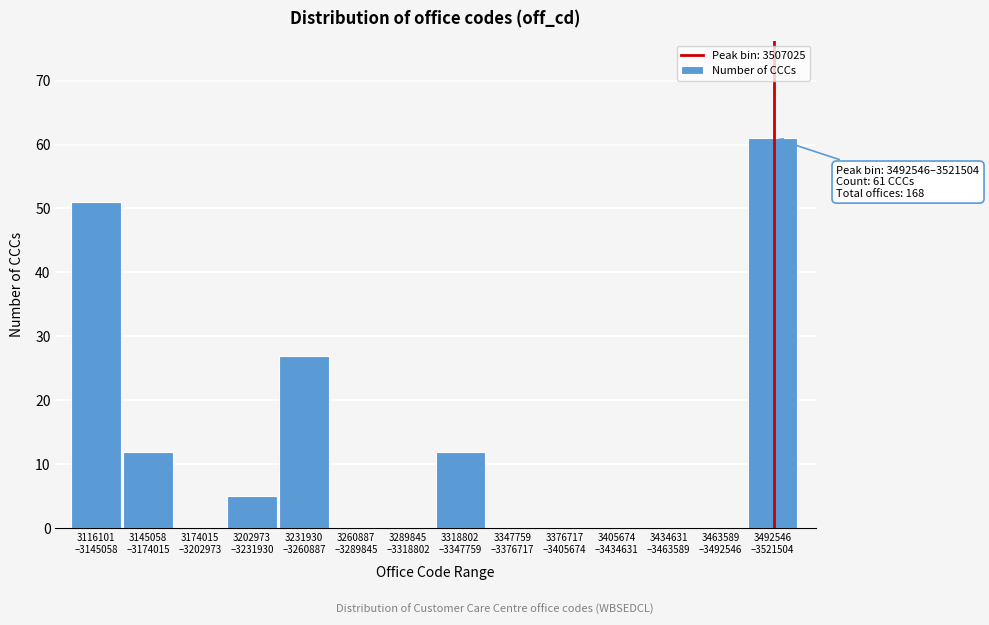

What is the maximum value shown in the chart?

61